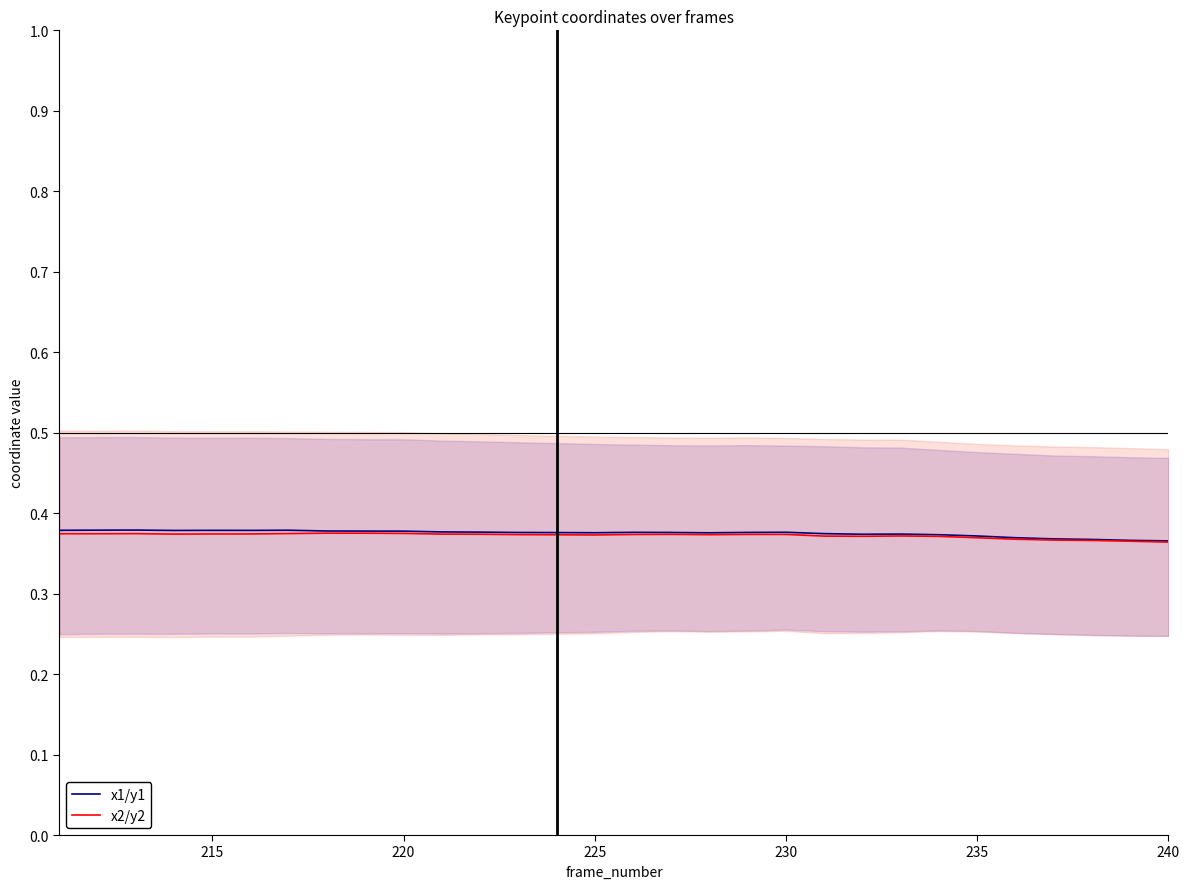

Reading left to right, list all the values displayed in this chart.

x1/y1: 0.4	0.4	0.4	0.4	0.4	0.4	0.4	0.4	0.4	0.4	0.4	0.4	0.4	0.4	0.4	0.4	0.4	0.4	0.4	0.4	0.4	0.4	0.4	0.4	0.4	0.4	0.4	0.4	0.4	0.4
x2/y2: 0.4	0.4	0.4	0.4	0.4	0.4	0.4	0.4	0.4	0.4	0.4	0.4	0.4	0.4	0.4	0.4	0.4	0.4	0.4	0.4	0.4	0.4	0.4	0.4	0.4	0.4	0.4	0.4	0.4	0.4